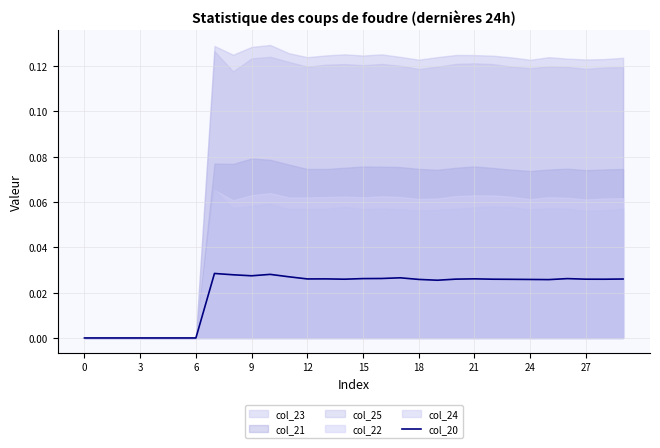

Which label corresponds to the largest value in the chart?

21